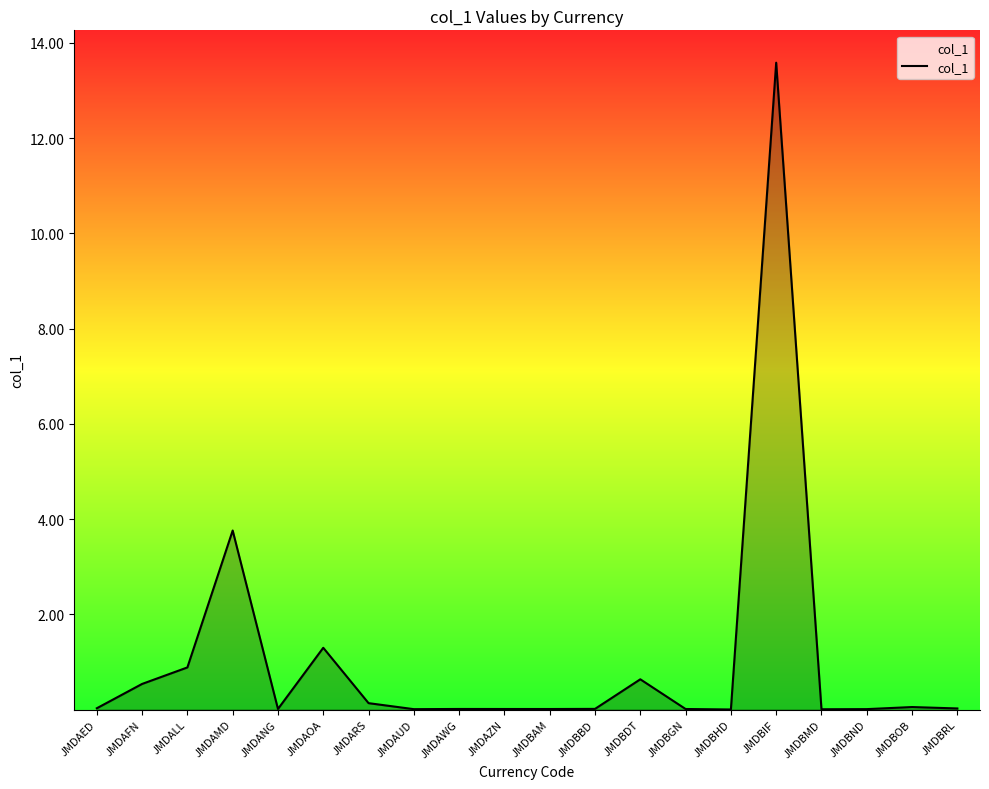

What is the change in value from JMDAMD to JMDBIF?

+9.8